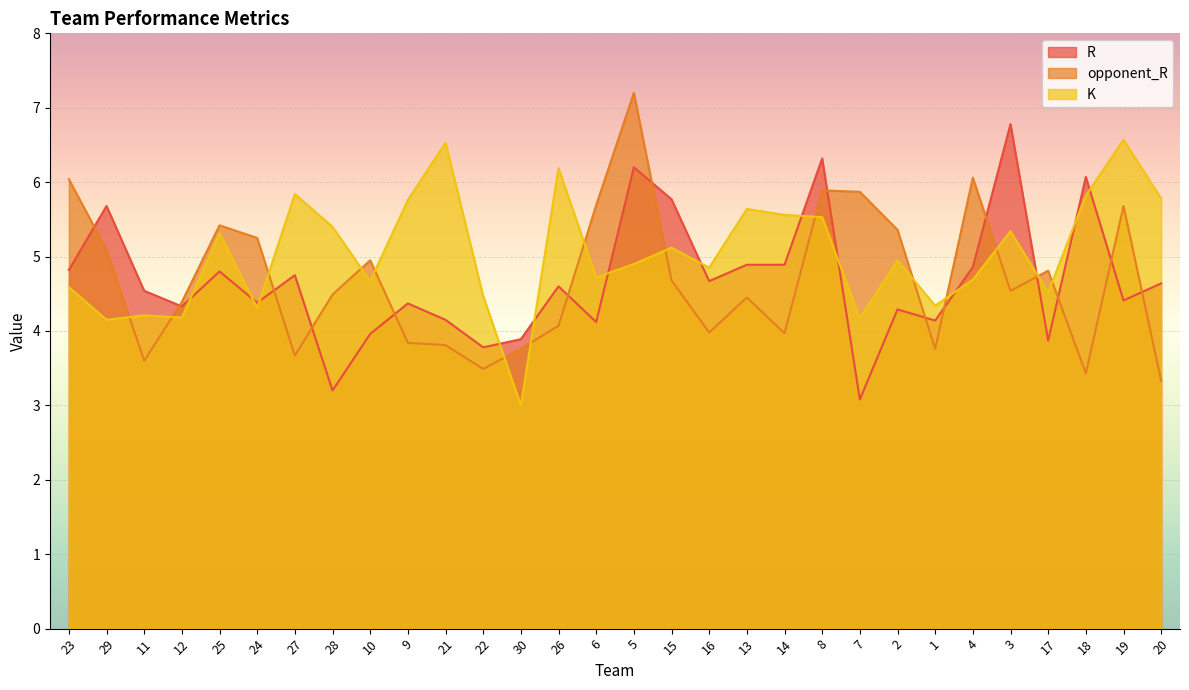

Which has a higher value, 13 or 3?

3